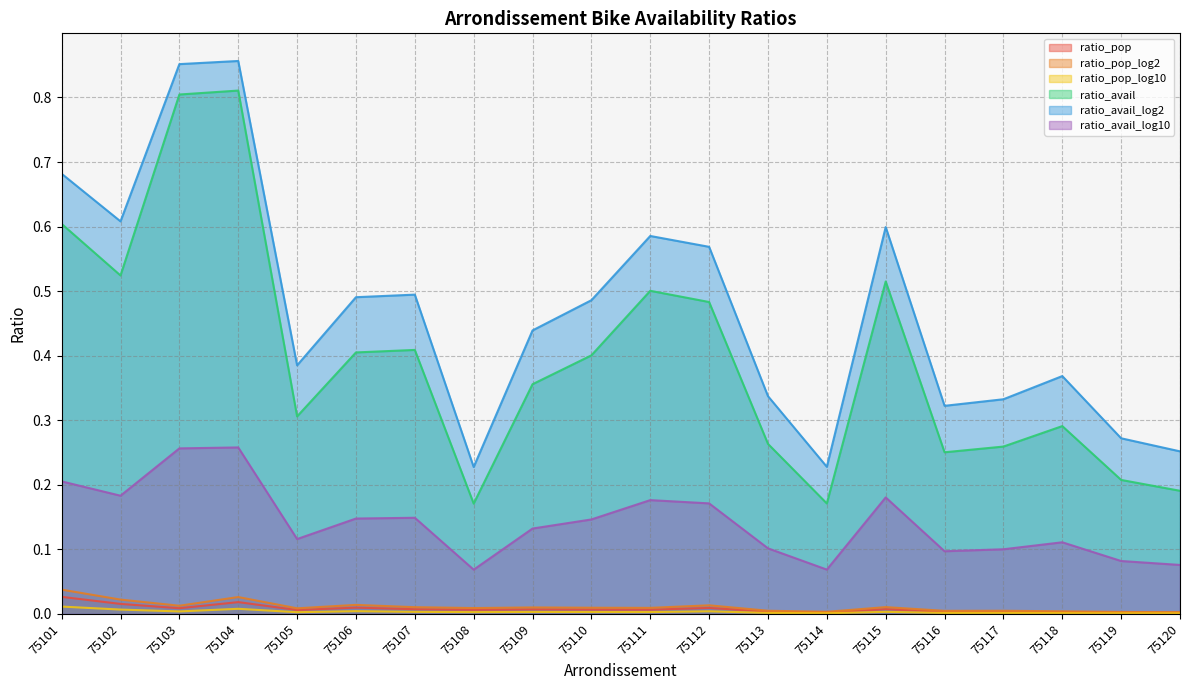

Reading right to left, what are all the values shown in this chart?

ratio_pop: 0.0	0.0	0.0	0.0	0.0	0.0	0.0	0.0	0.0	0.0	0.0	0.0	0.0	0.0	0.0	0.0	0.0	0.0	0.0	0.0
ratio_pop_log2: 0.0	0.0	0.0	0.0	0.0	0.0	0.0	0.0	0.0	0.0	0.0	0.0	0.0	0.0	0.0	0.0	0.0	0.0	0.0	0.0
ratio_pop_log10: 0.0	0.0	0.0	0.0	0.0	0.0	0.0	0.0	0.0	0.0	0.0	0.0	0.0	0.0	0.0	0.0	0.0	0.0	0.0	0.0
ratio_avail: 0.2	0.2	0.3	0.3	0.3	0.5	0.2	0.3	0.5	0.5	0.4	0.4	0.2	0.4	0.4	0.3	0.8	0.8	0.5	0.6
ratio_avail_log2: 0.3	0.3	0.4	0.3	0.3	0.6	0.2	0.3	0.6	0.6	0.5	0.4	0.2	0.5	0.5	0.4	0.9	0.9	0.6	0.7
ratio_avail_log10: 0.1	0.1	0.1	0.1	0.1	0.2	0.1	0.1	0.2	0.2	0.1	0.1	0.1	0.1	0.1	0.1	0.3	0.3	0.2	0.2